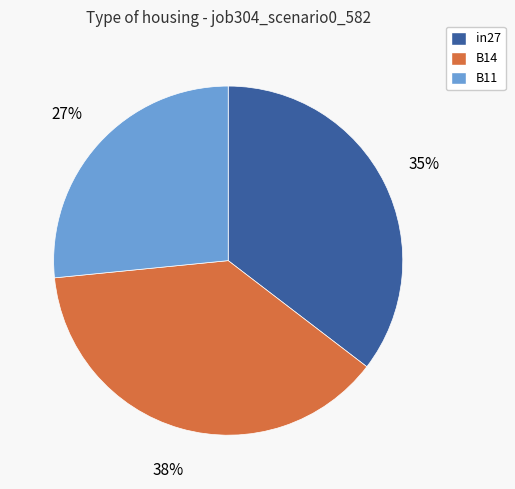

Does in27 represent more than half of the total?

No